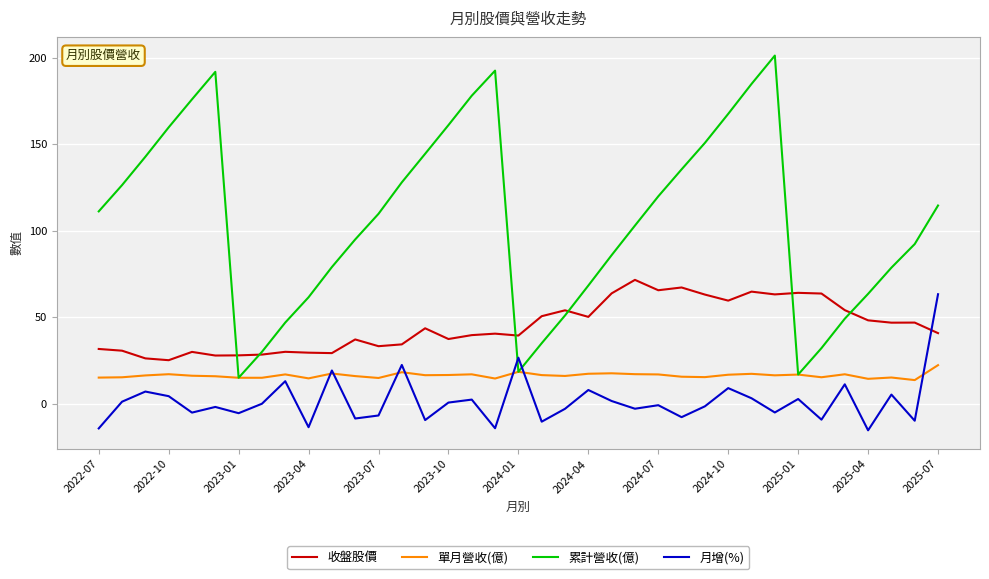

Which series has the largest total across all categories?

累計營收(億)